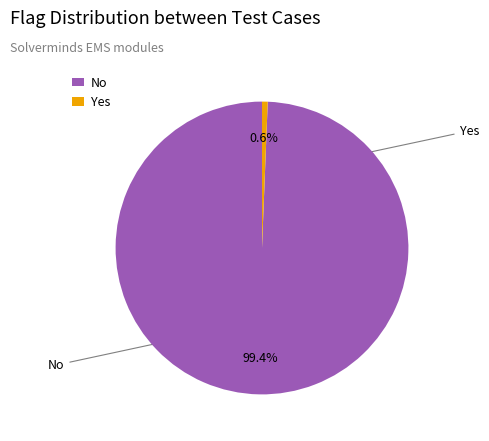

To the nearest percent, what percentage of the pie is Yes?

1%